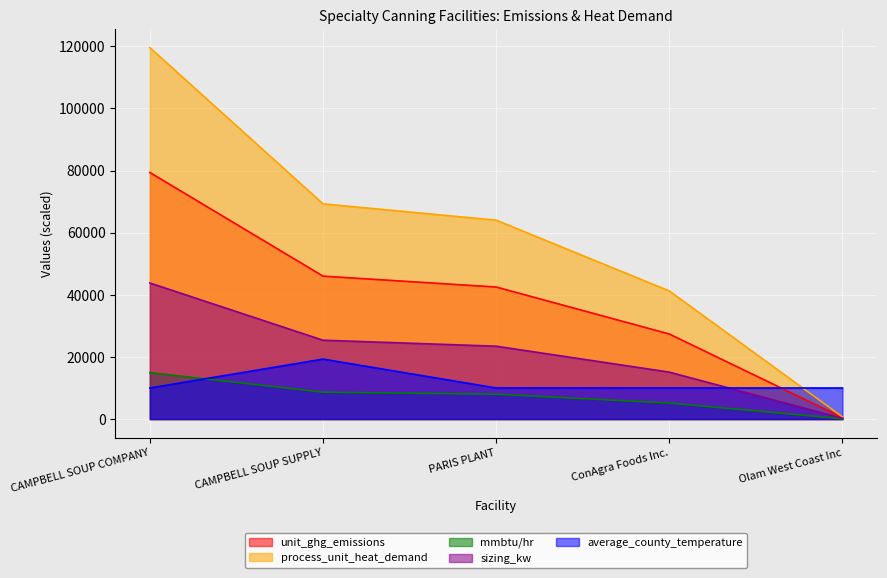

Rank the series at PARIS PLANT from lowest to highest value.

mmbtu/hr, average_county_temperature, sizing_kw, unit_ghg_emissions, process_unit_heat_demand